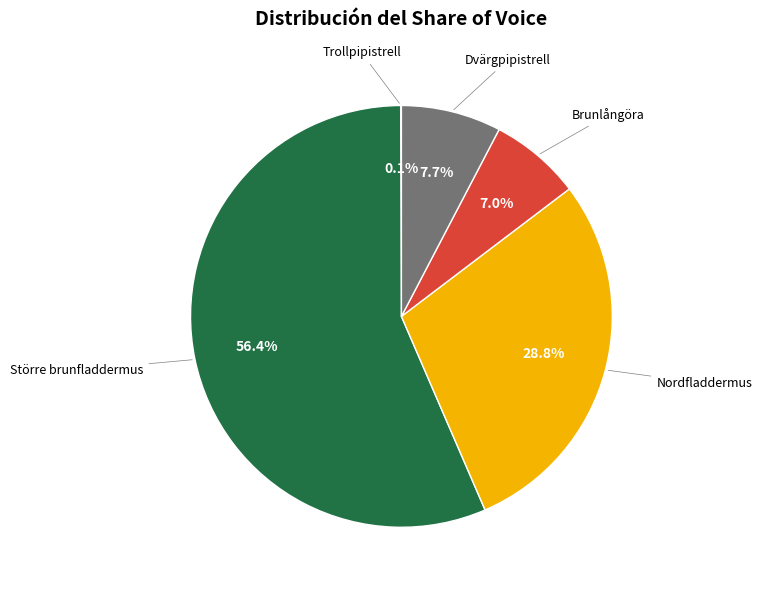

To the nearest percent, what is the difference between the largest and smallest slice percentages?

56%